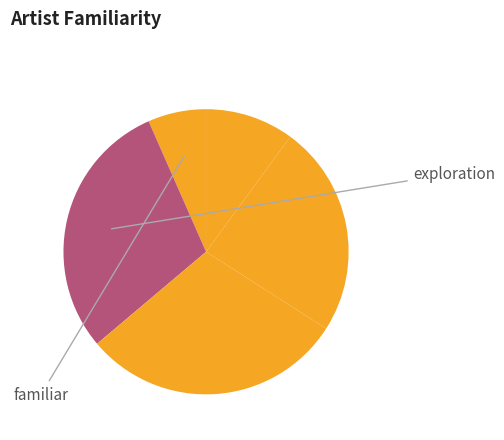

How many segments does this pie chart have?

5